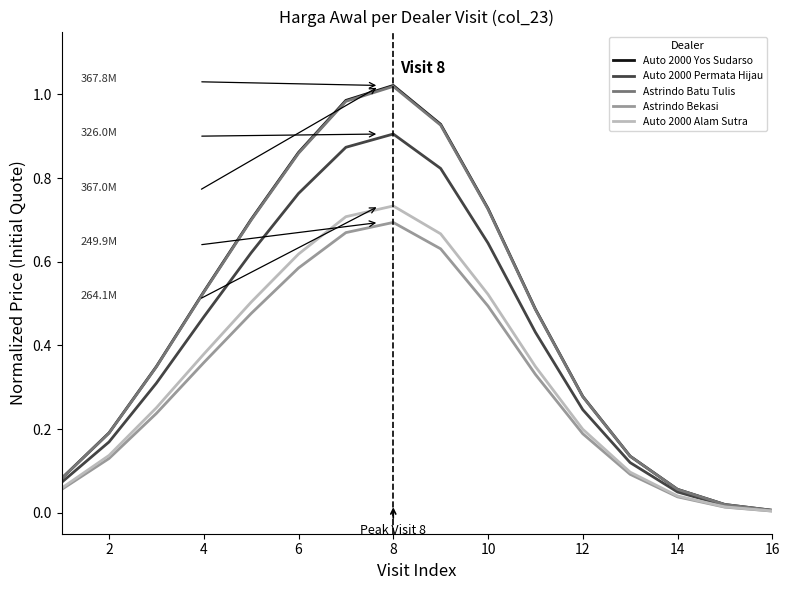

Which series has the widest spread of values?

Auto 2000 Yos Sudarso